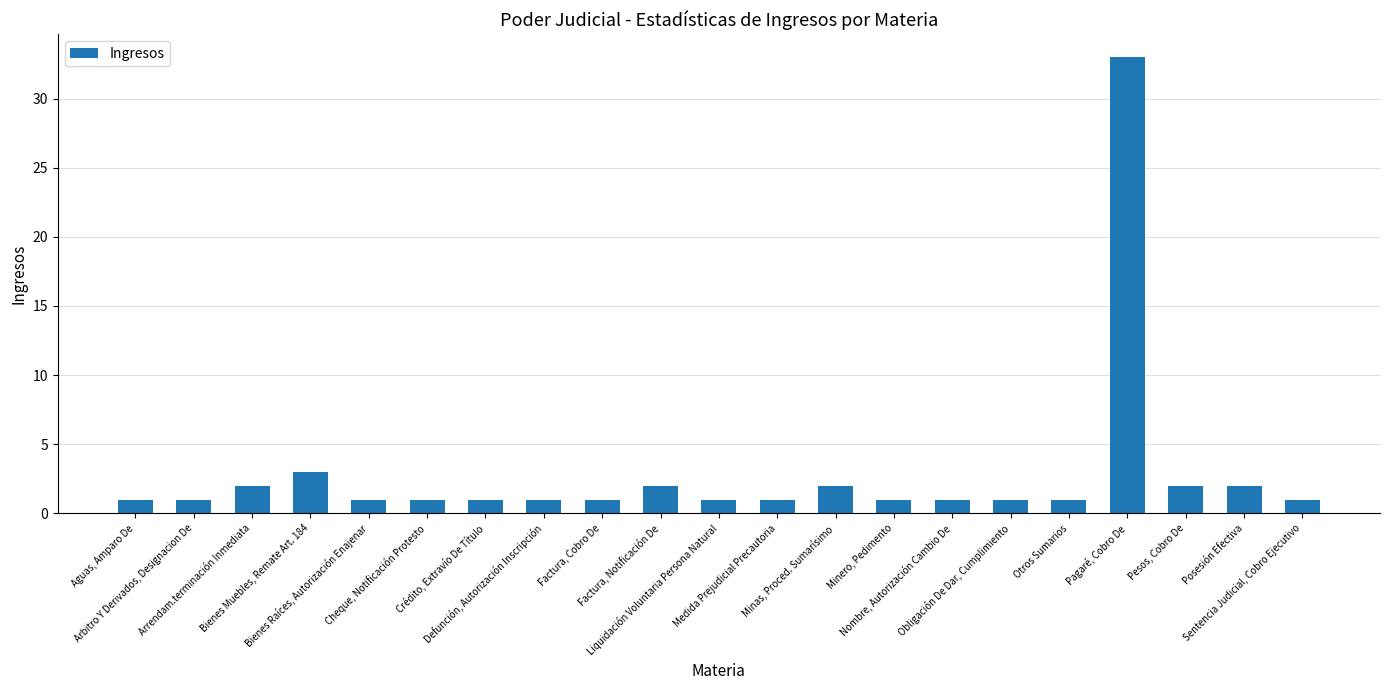

What is the sum of all values?

60